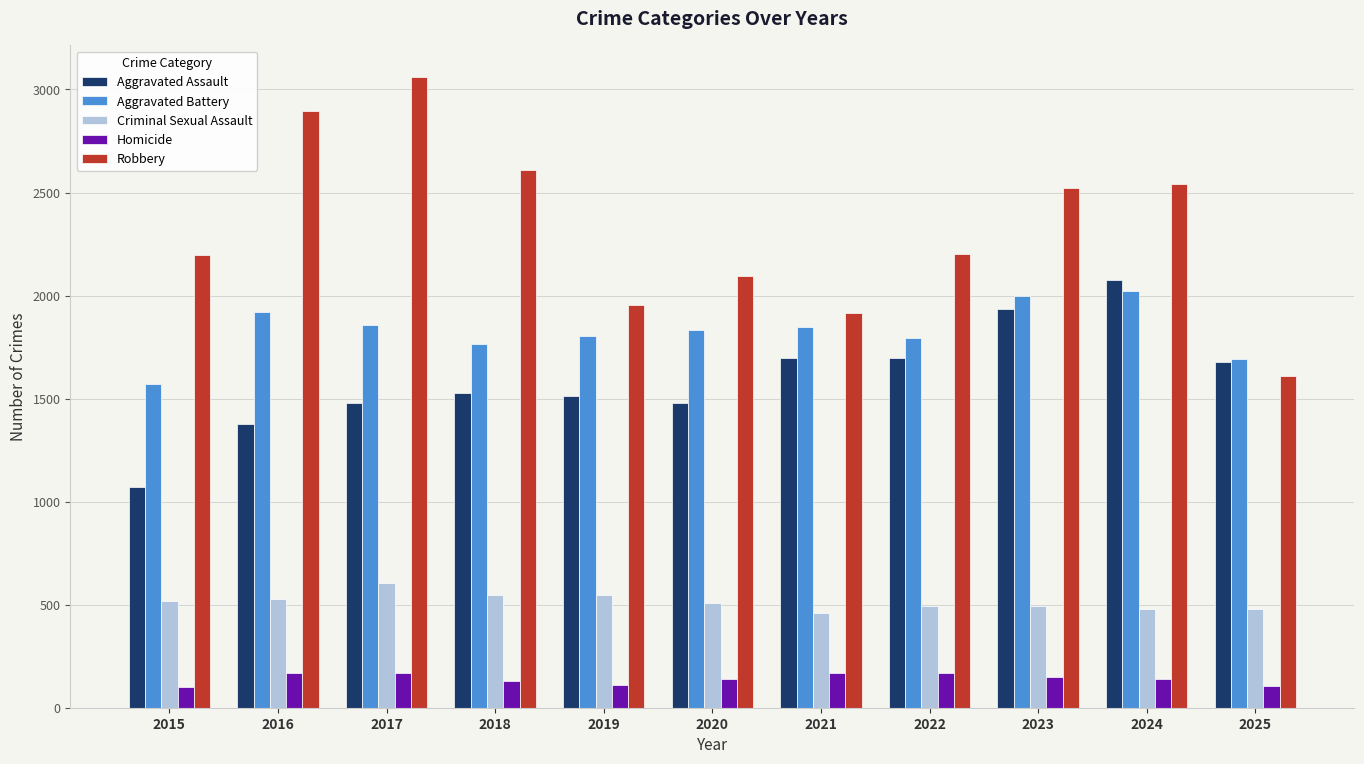

Is the value of Aggravated Assault at 2017 greater than the value of Robbery at 2023?

No